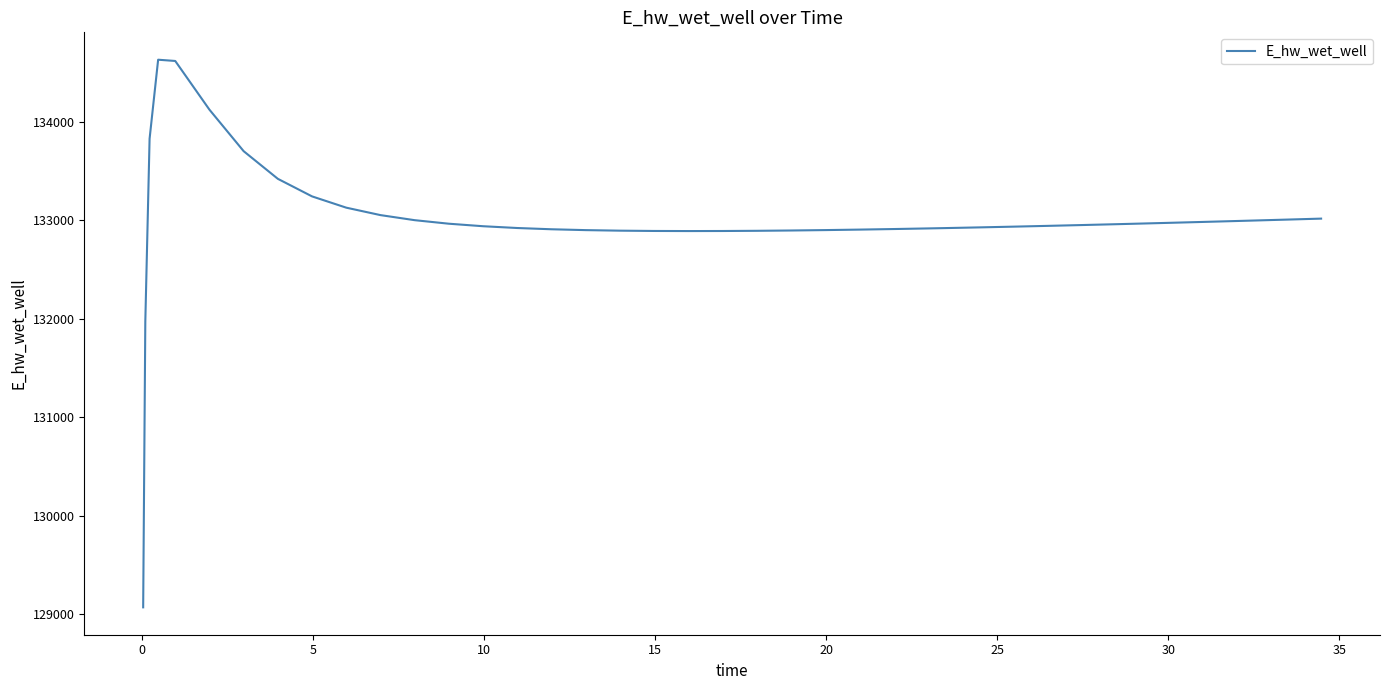

What is the greatest value displayed?

134628.0